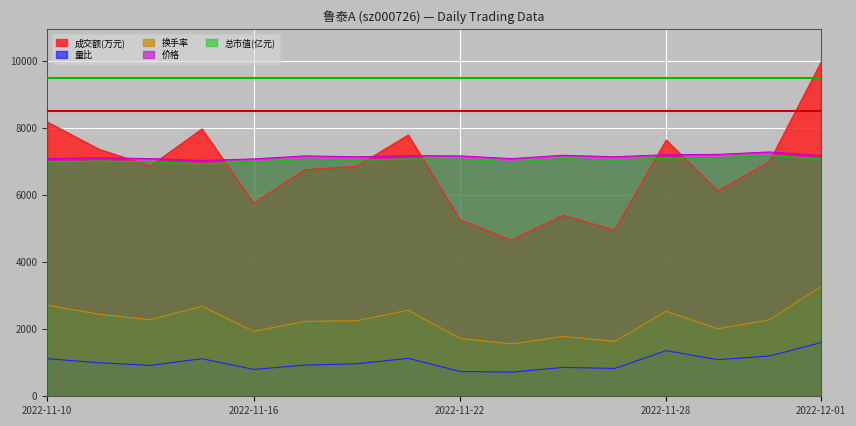

Count the number of categories in the chart.

16